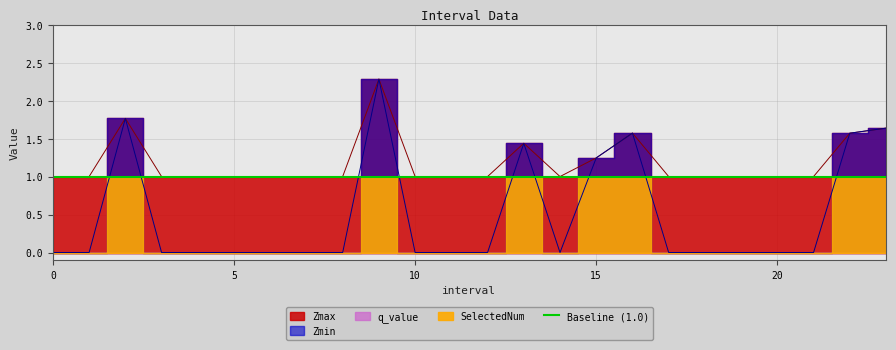

What is the label of the 14th point from the left?

13.0